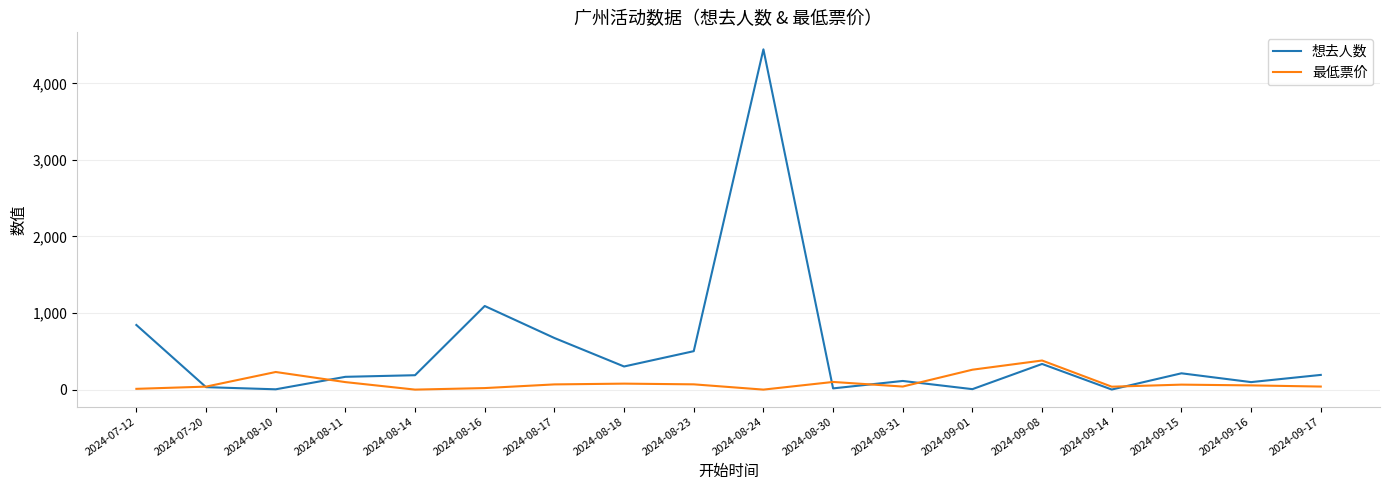

Which label corresponds to the largest value in the chart?

2024-08-24